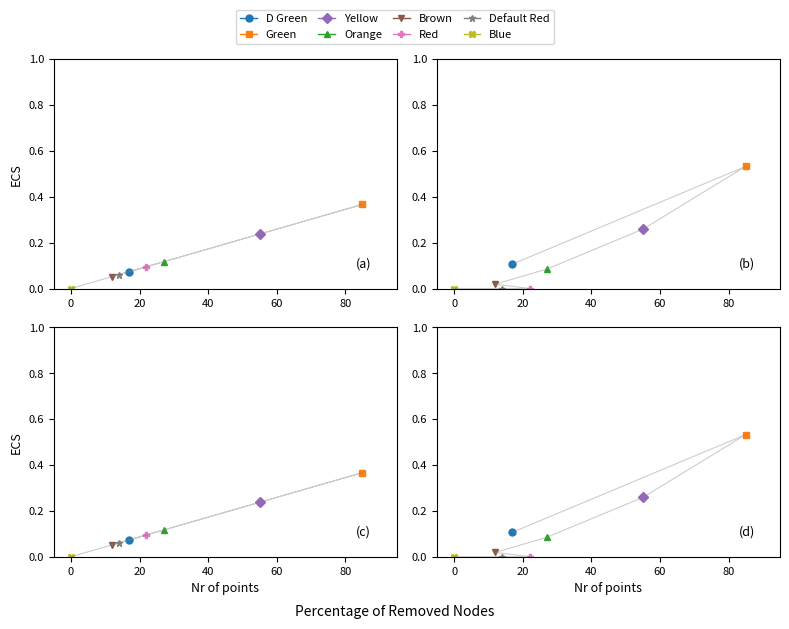

At which category does the chart reach its minimum across all series?

Blue